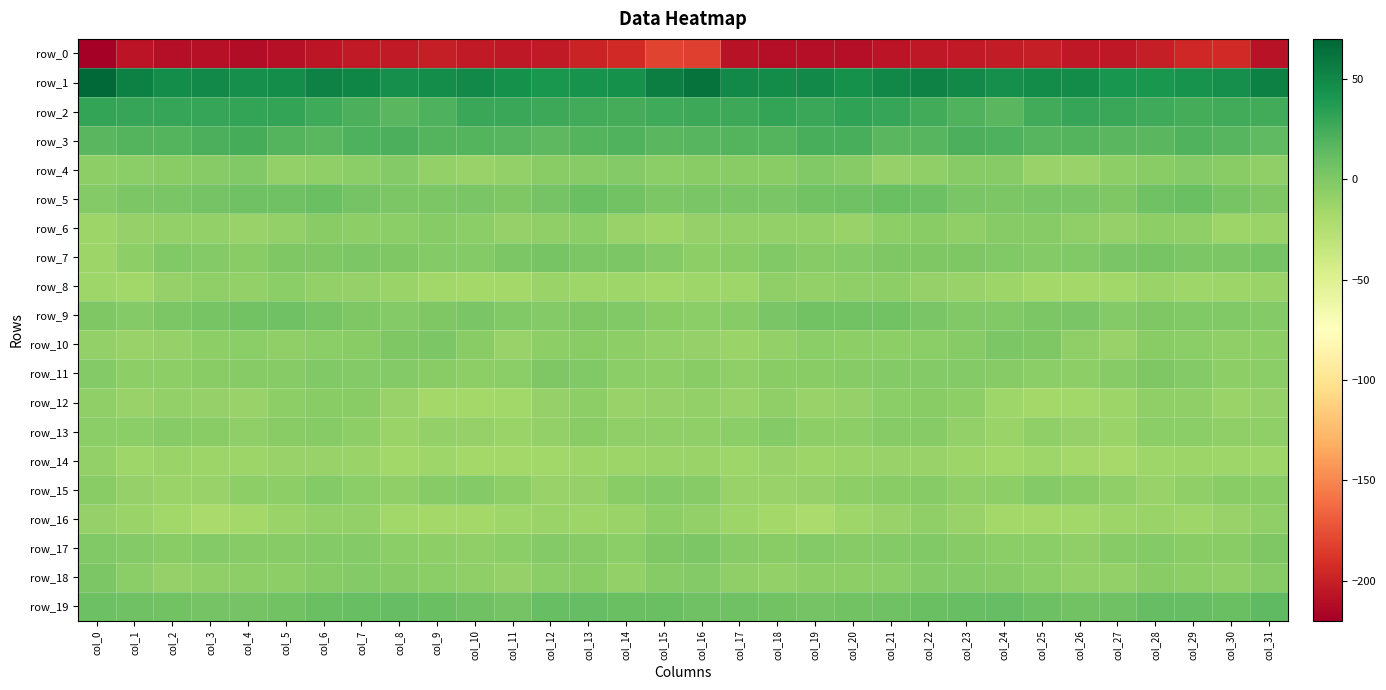

The row_6 series shows -4.5 at col_18. True or false?

False